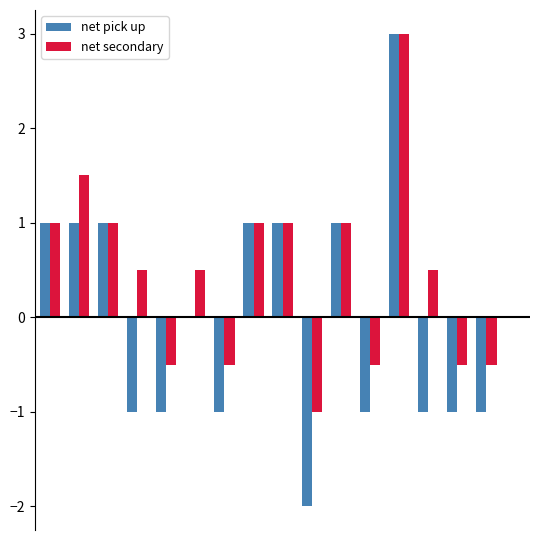

What is the maximum value for net pick up?

3.0